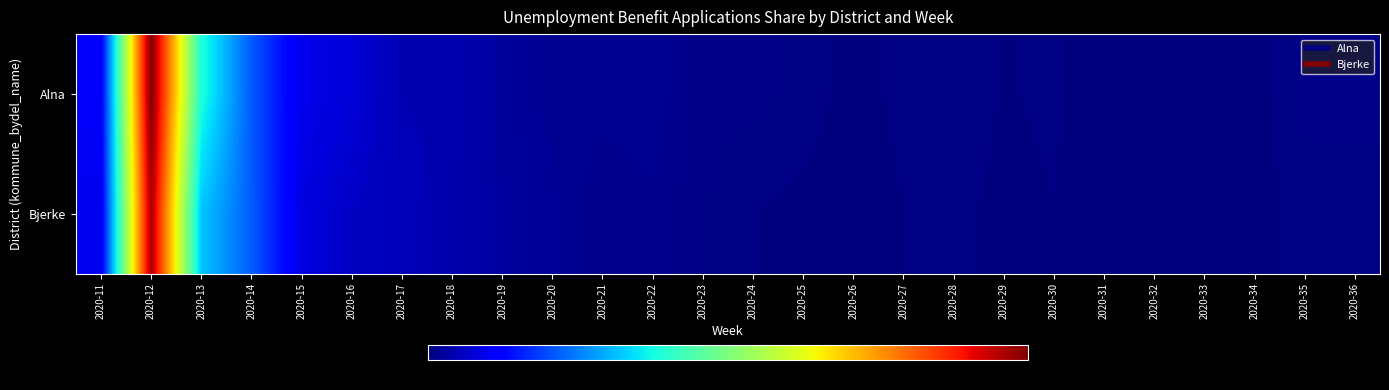

List the series in order of their peak value, lowest first.

Bjerke, Alna